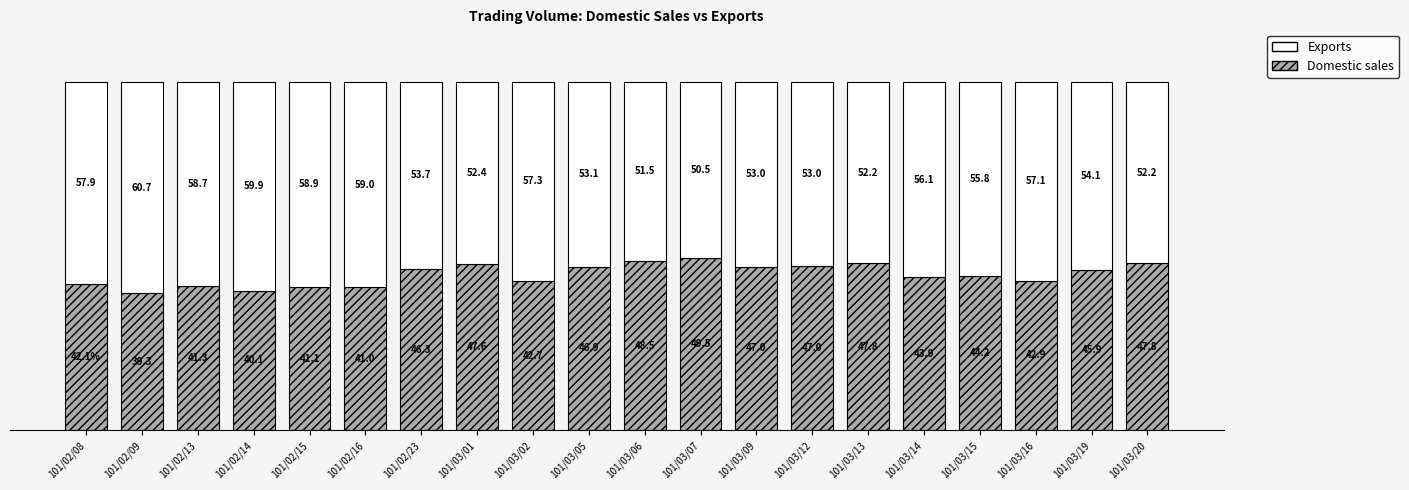

Which category has the highest value in the Domestic sales series?

101/03/07